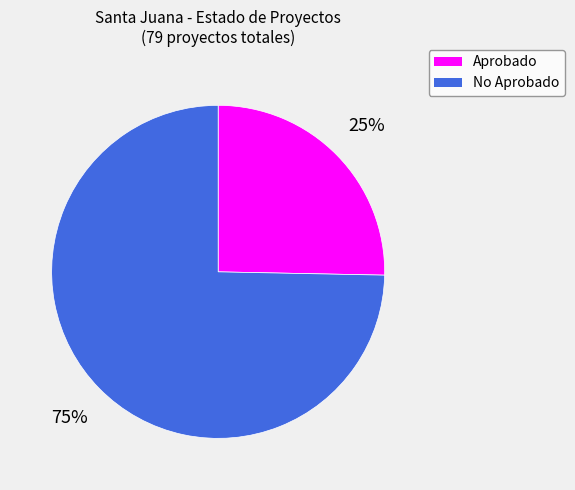

To the nearest percent, what is the average slice percentage?

50%